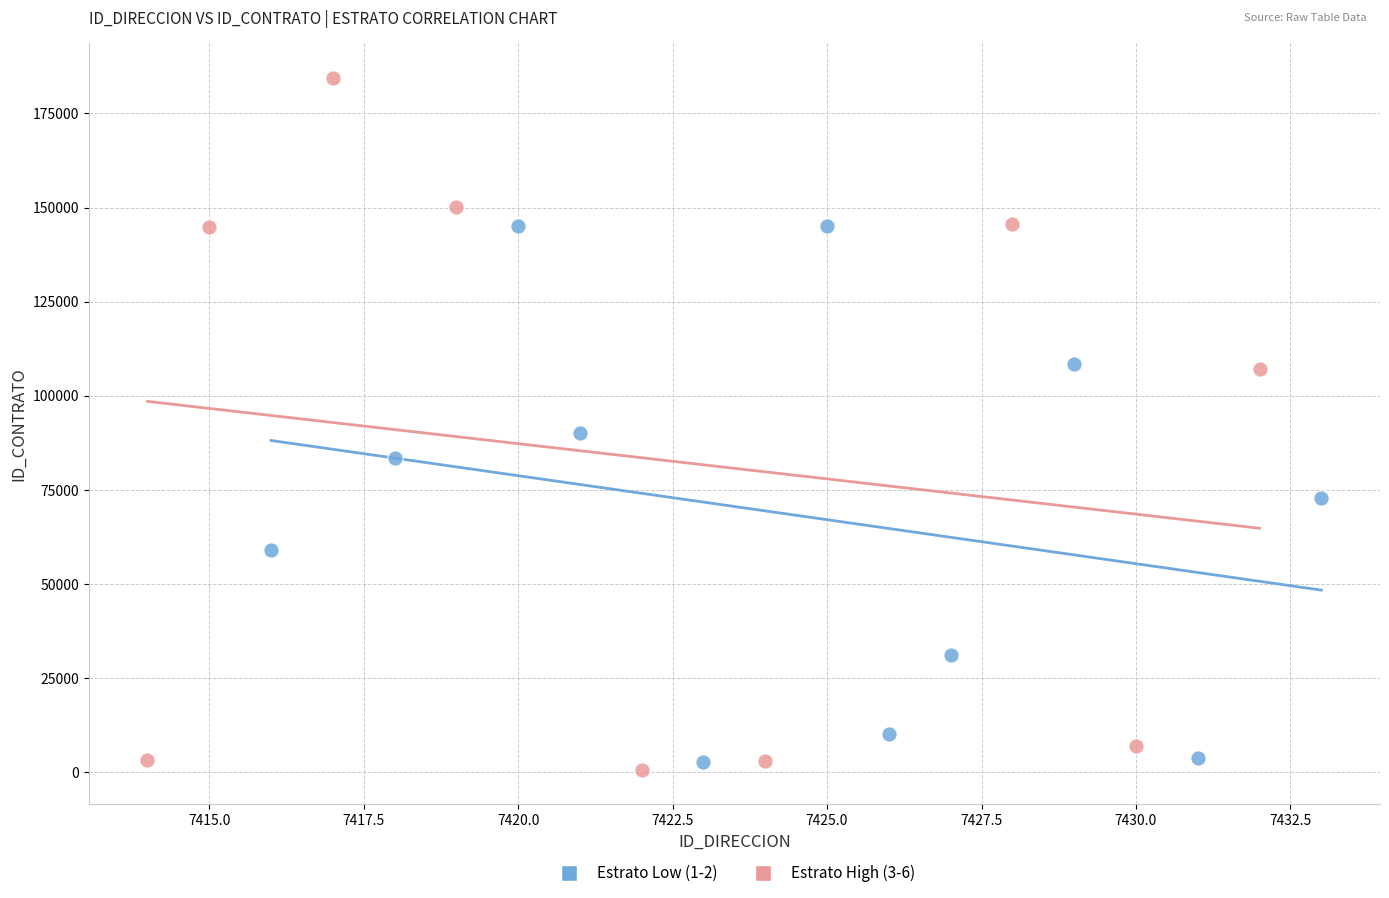

Which series contains the highest Y value?

Estrato High (3-6)